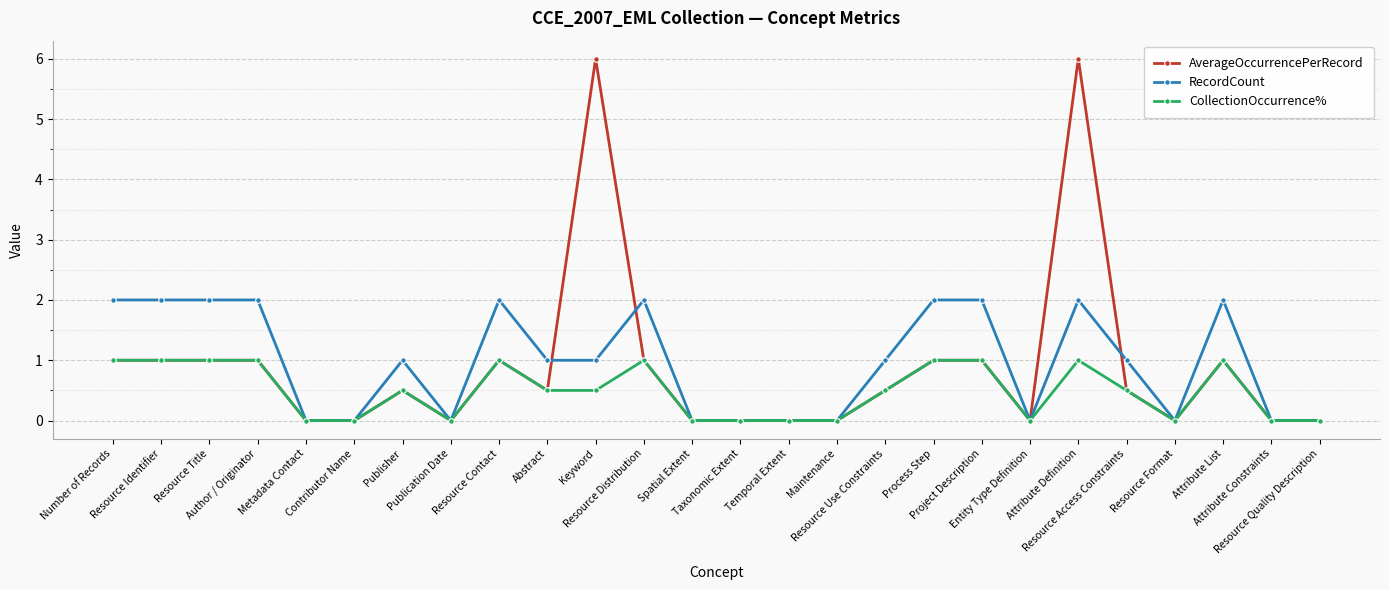

Which series changed the most between Resource Format and Attribute List?

RecordCount